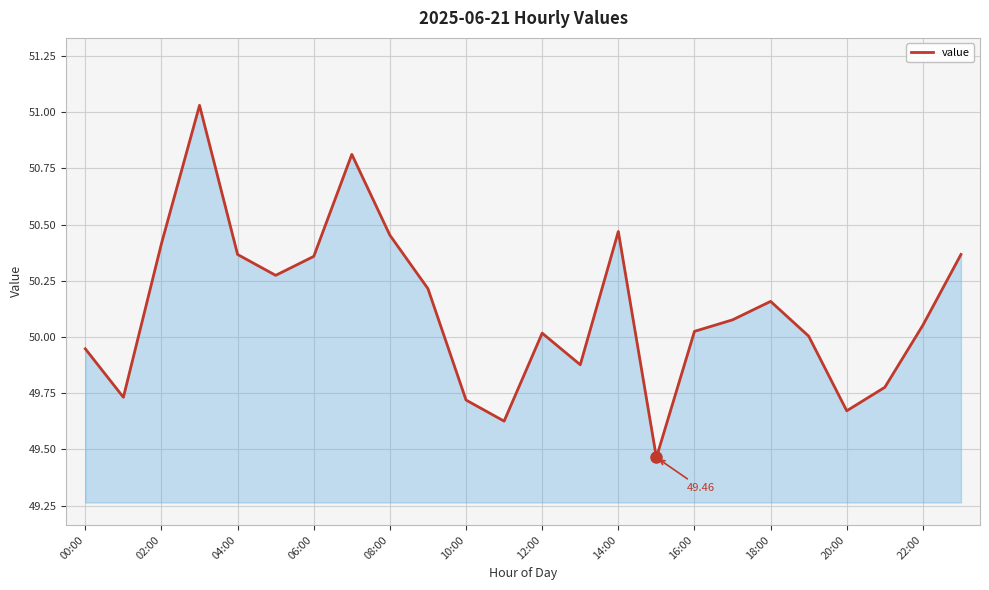

What is the difference between the maximum and minimum values?

1.6